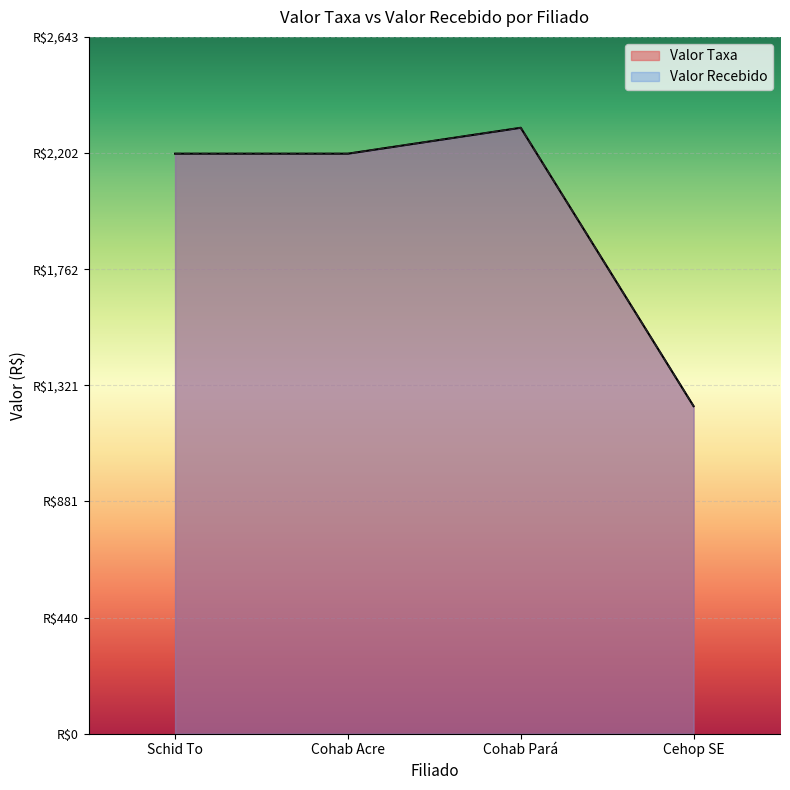

Rank the categories by Valor Recebido value from highest to lowest.

Cohab Pará, Schid To, Cohab Acre, Cehop SE